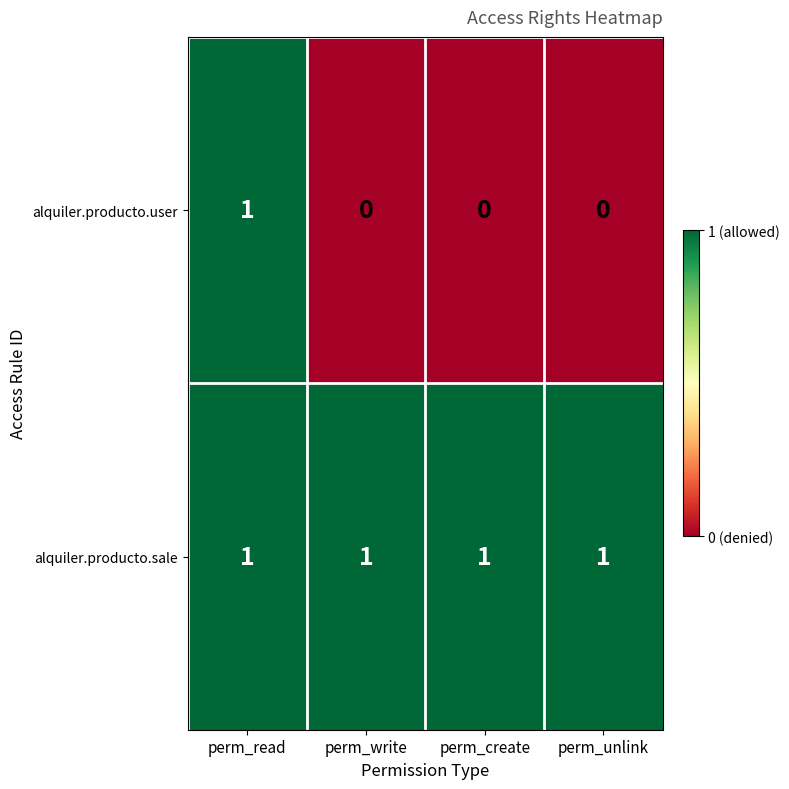

Reading right to left, transcribe all the data shown in this chart.

alquiler.producto.user: perm_unlink=0	perm_create=0	perm_write=0	perm_read=1
alquiler.producto.sale: perm_unlink=1	perm_create=1	perm_write=1	perm_read=1